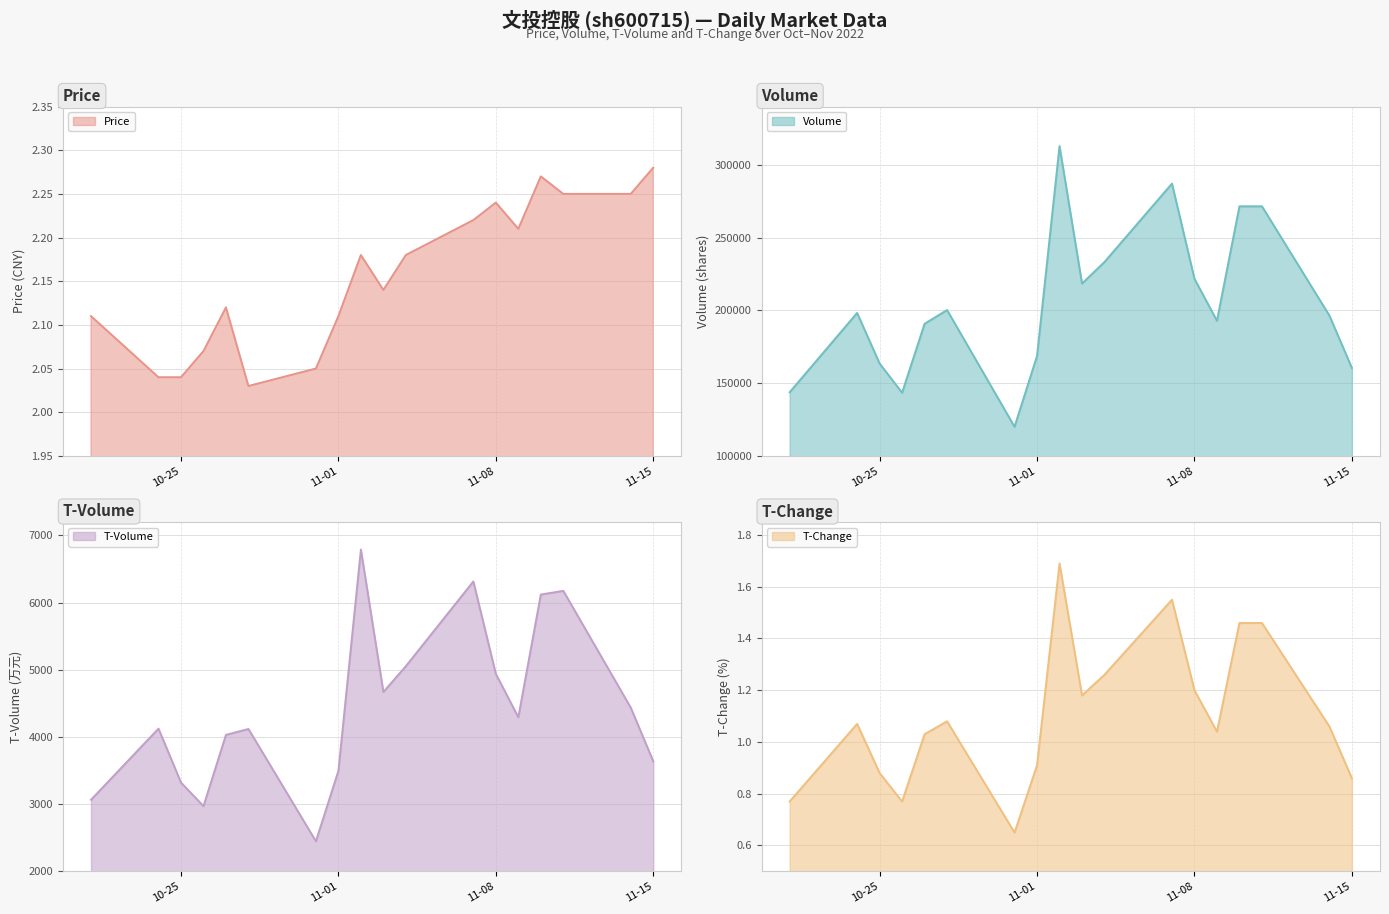

What is the minimum value for t_volume?

2448.0